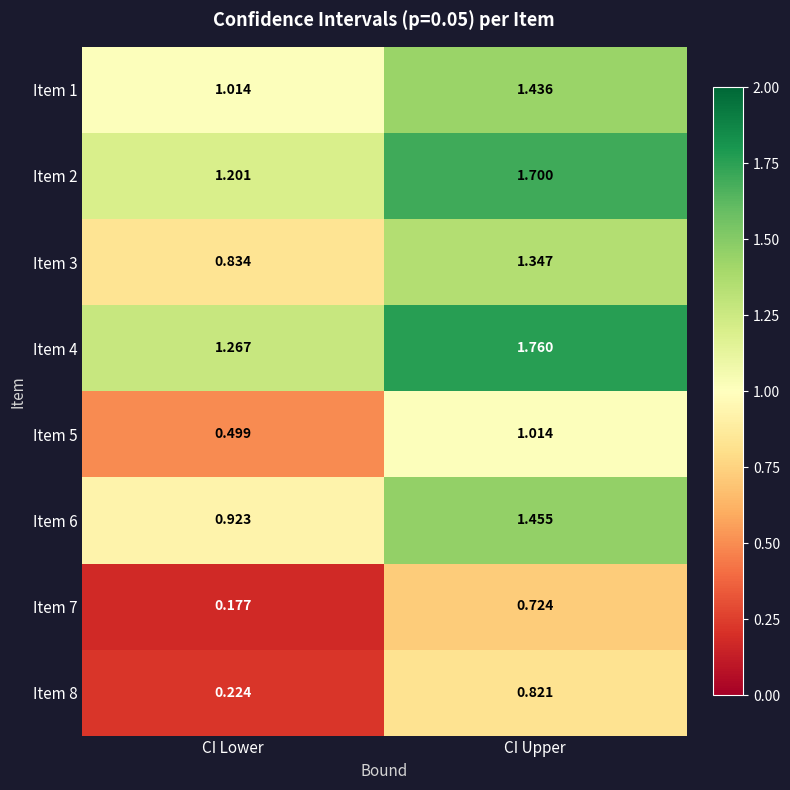

Where does the Item 5 series first go above 1?

CI Upper